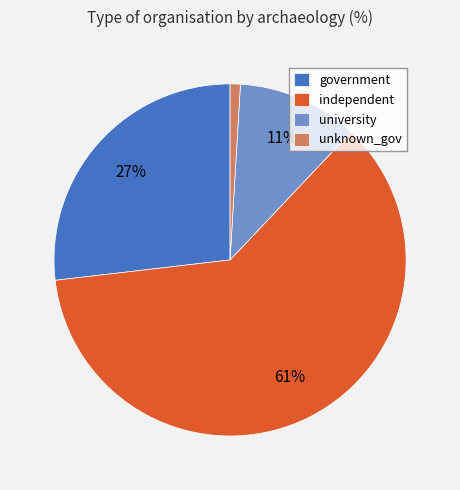

What is the majority slice?

independent